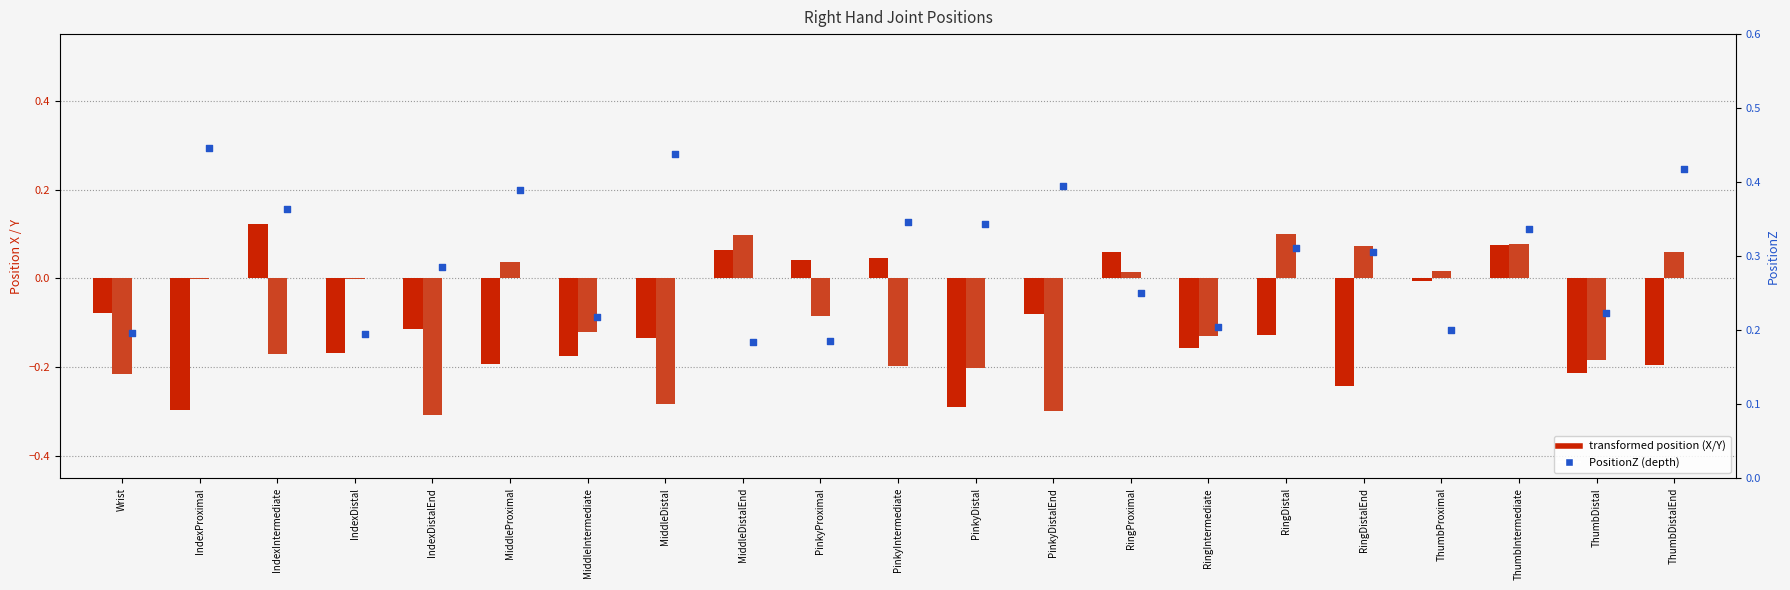

Which series has the largest total across all categories?

PositionZ